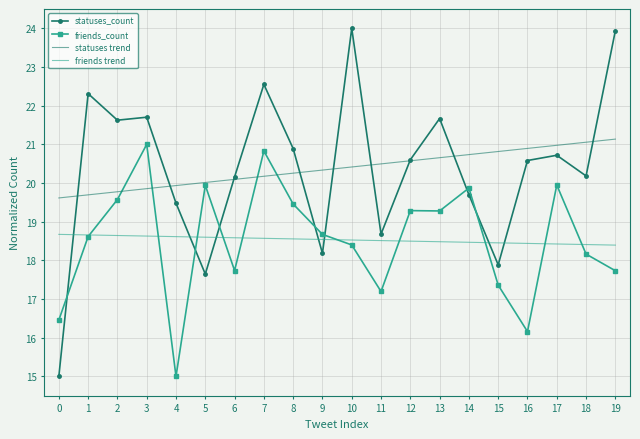

What is the average value of the statuses trend series?

20.4